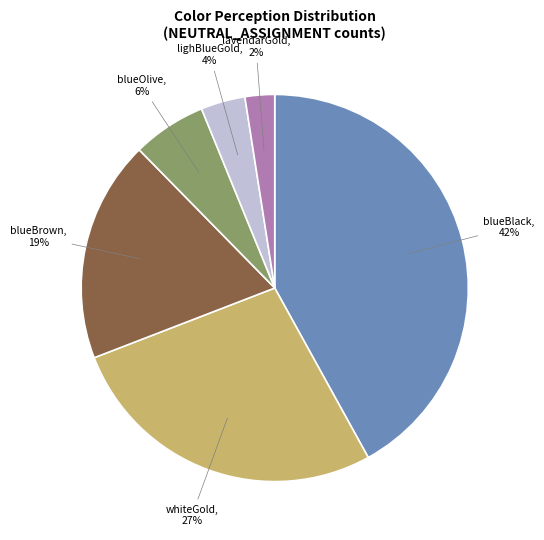

Between blueBlack and lavendarGold, which is larger?

blueBlack